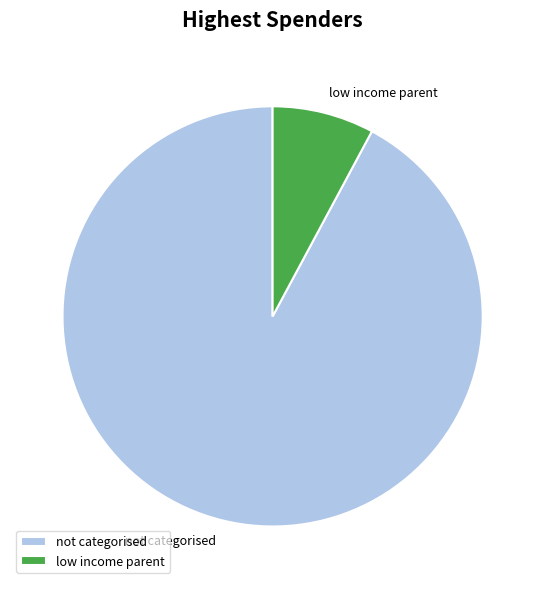

The low income parent slice represents 8% of the pie. True or false?

True